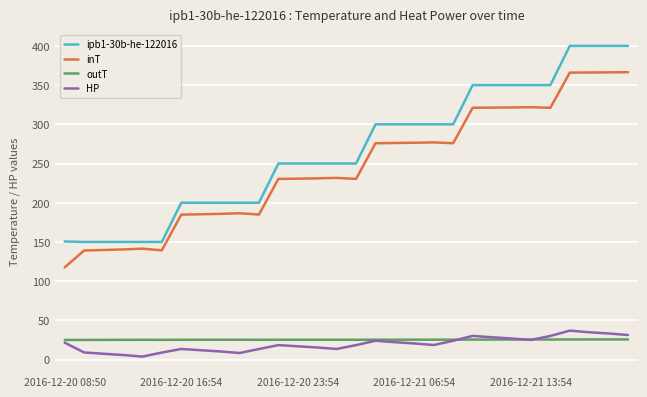

Which series has the widest spread of values?

ipb1-30b-he-122016